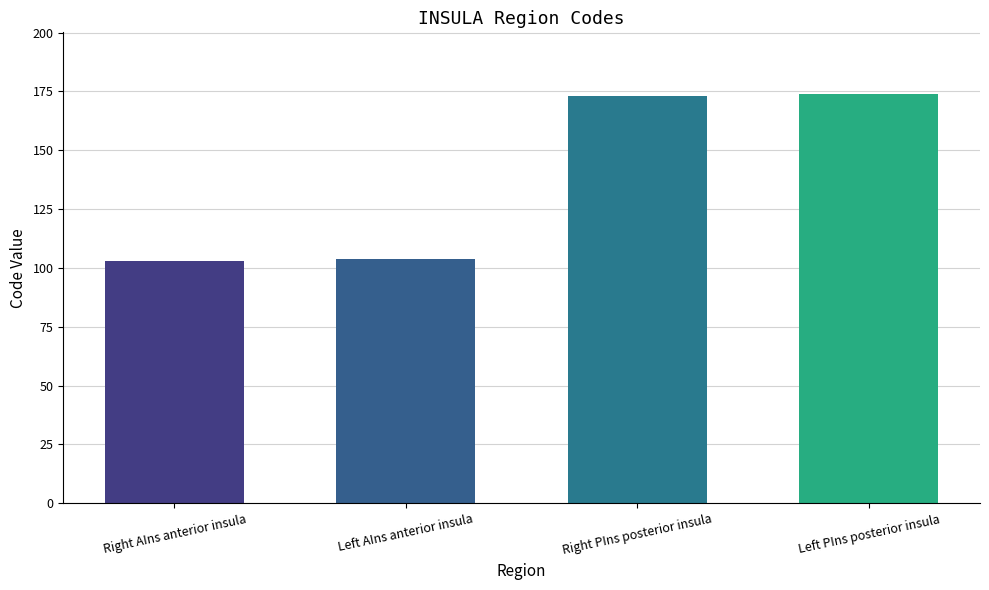

Is it true that the value at Left PIns posterior insula is 114?

False